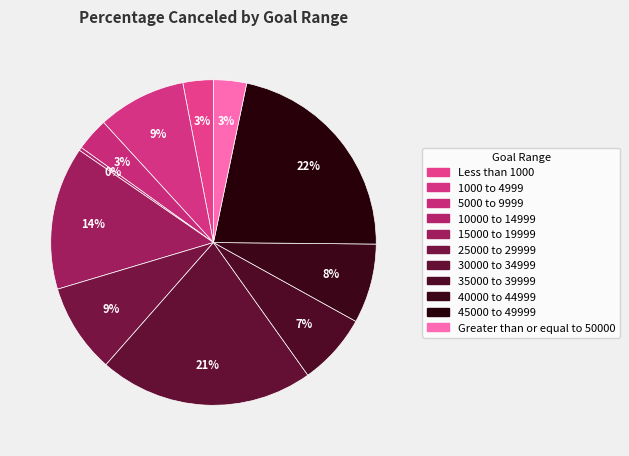

Count the number of slices in the pie.

11